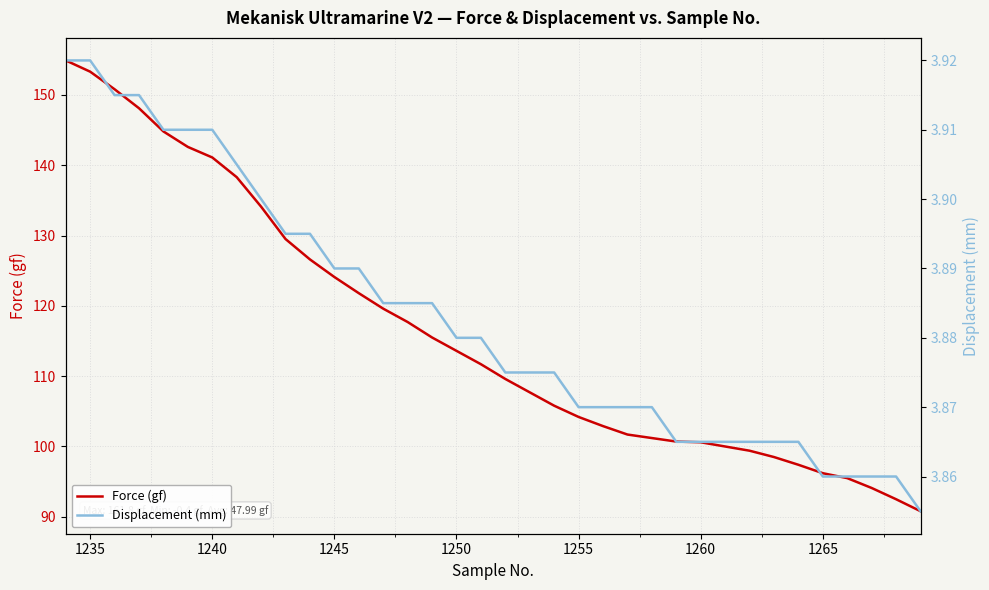

What is the lowest value of the Force (gf) series?

90.8